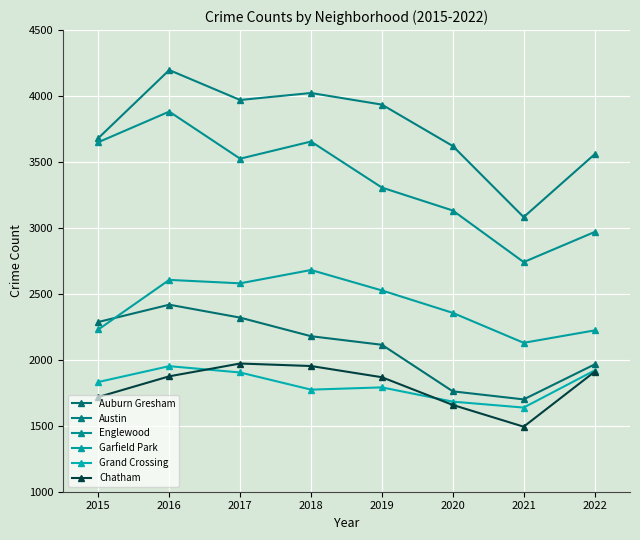

Reading left to right, list all the values displayed in this chart.

Auburn Gresham: 2287	2418	2320	2179	2114	1761	1700	1965
Austin: 3681	4197	3970	4023	3935	3621	3082	3558
Englewood: 3650	3882	3525	3655	3306	3132	2741	2969
Garfield Park: 2230	2606	2580	2681	2526	2356	2129	2223
Grand Crossing: 1832	1952	1904	1774	1791	1683	1638	1919
Chatham: 1718	1875	1972	1953	1868	1658	1493	1909